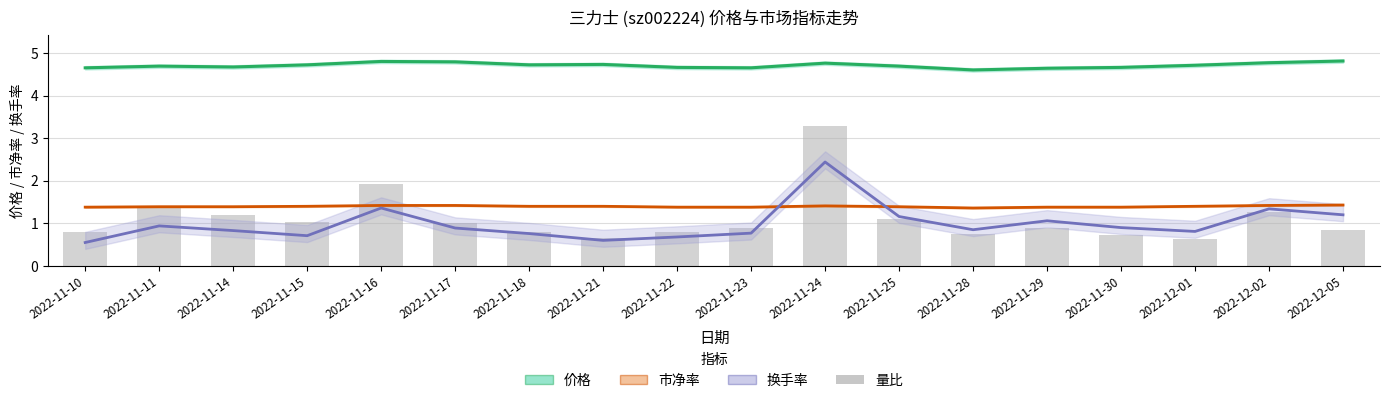

How many distinct data groups are displayed?

4